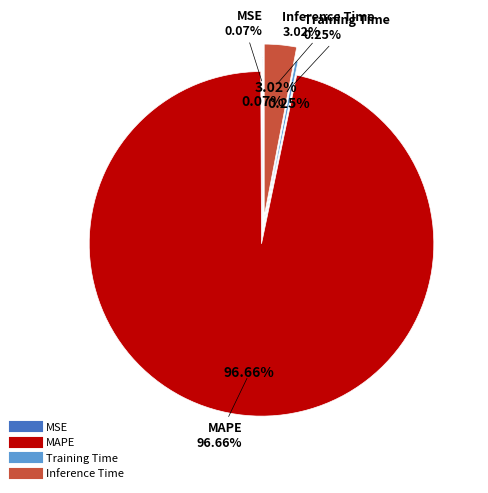

Which category accounts for the majority?

MAPE